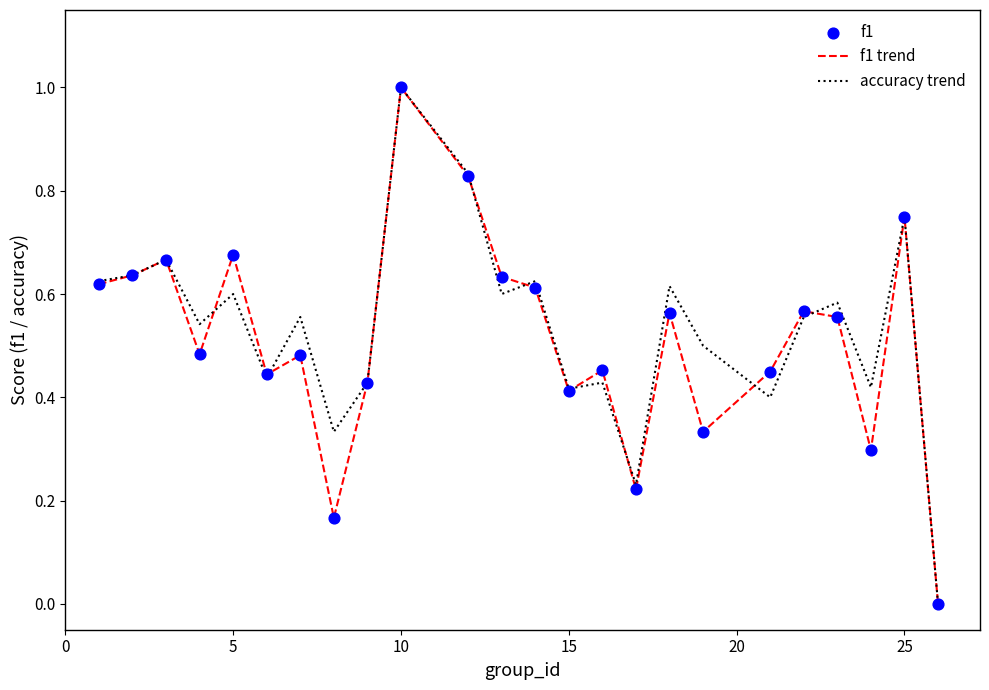

What is the maximum value shown in the chart?

1.0